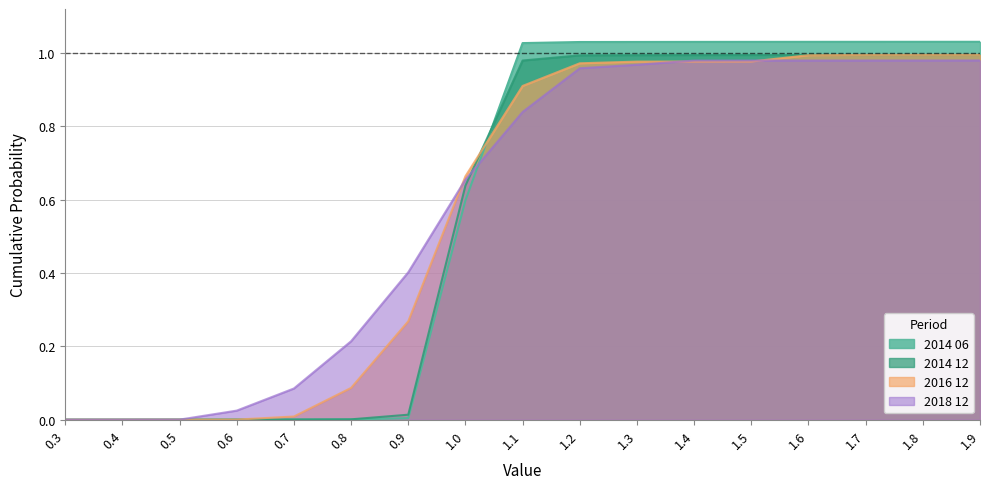

Which series ends up on top after the final intersection of 2016 12 and 2014 12?

2016 12